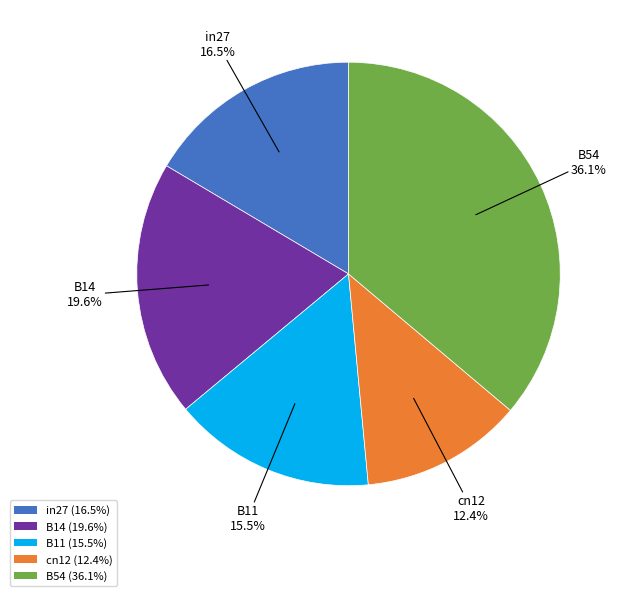

Which category has the smallest portion of the pie?

cn12